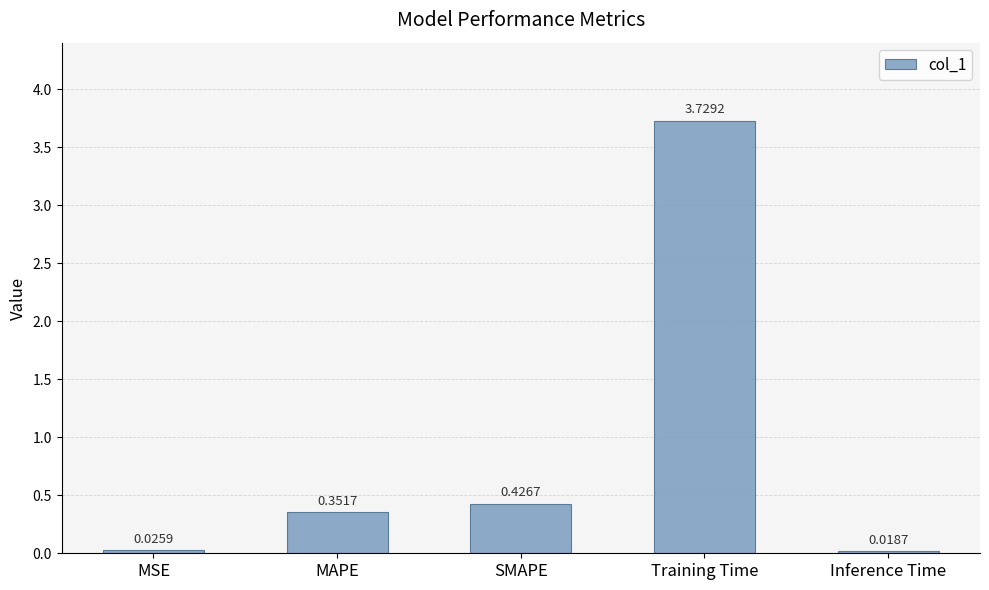

At which label is the value closest to 1?

SMAPE